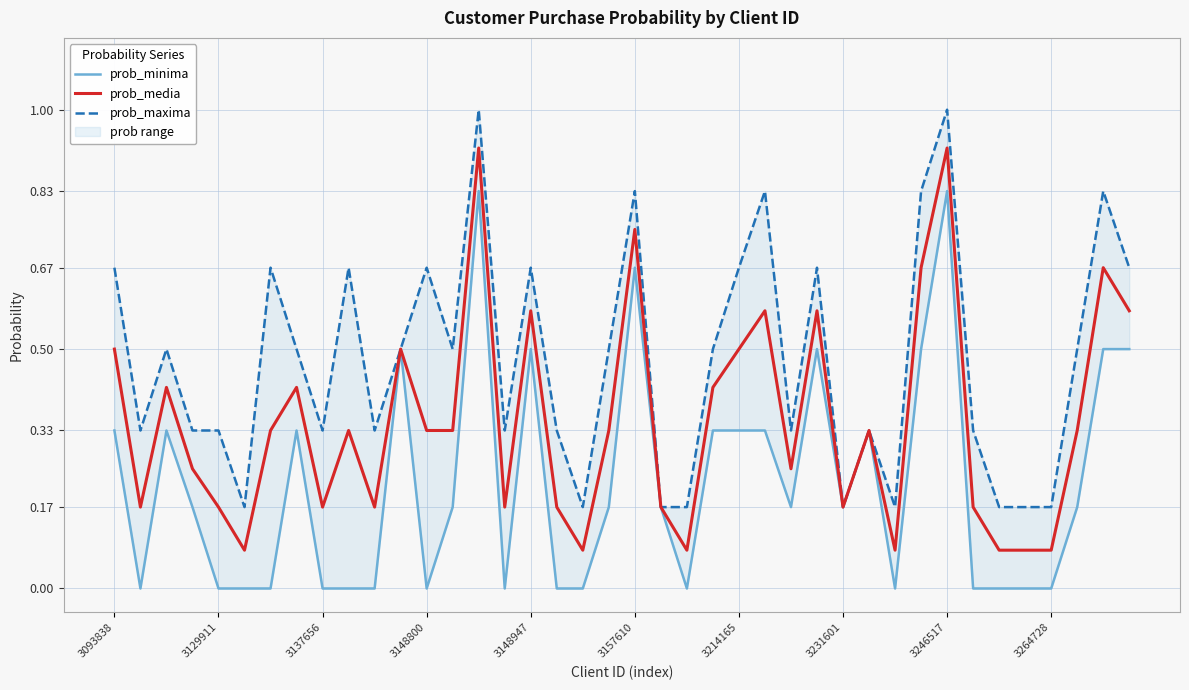

True or false: prob_media and prob_minima cross at least once.

False